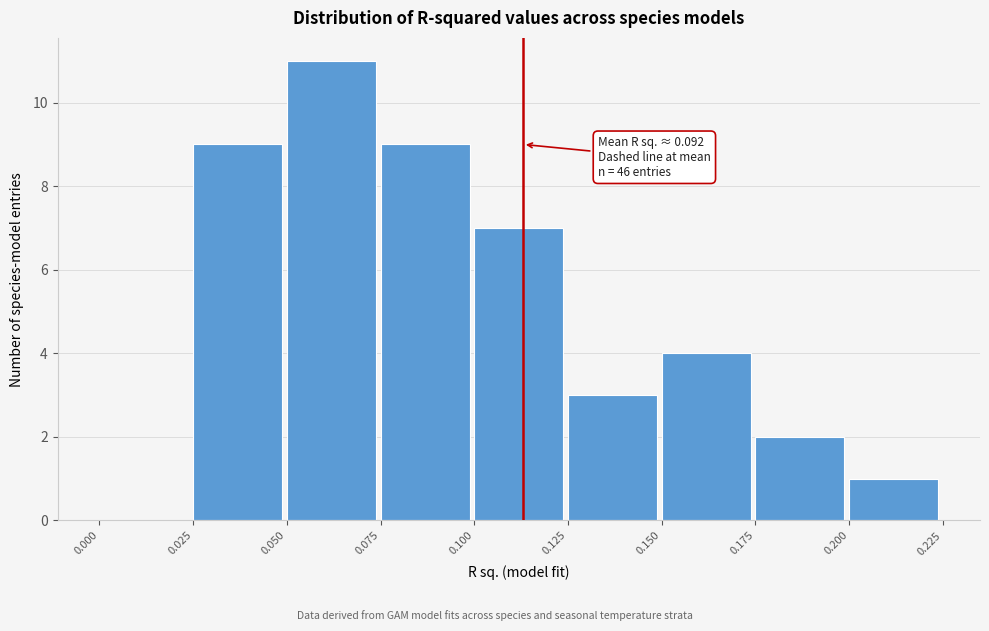

Over which range of the x-axis is the bar tallest?

0.050 to 0.075